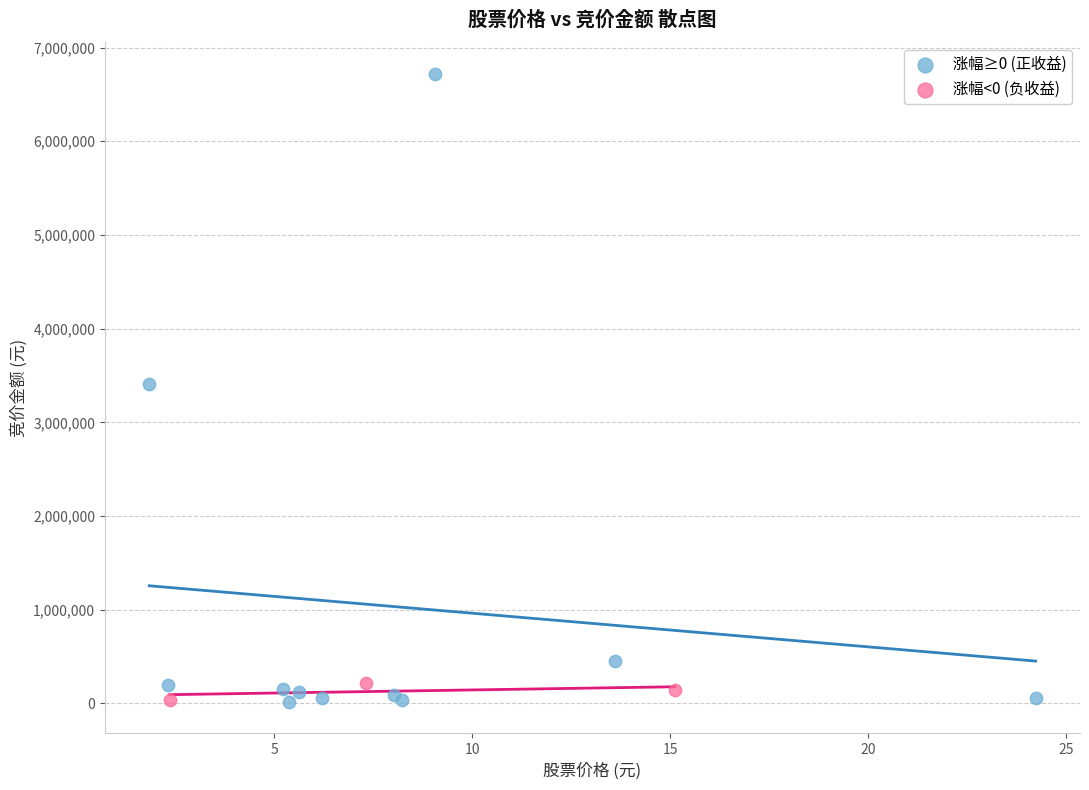

Which series contains the highest Y value?

涨幅≥0 (正收益)